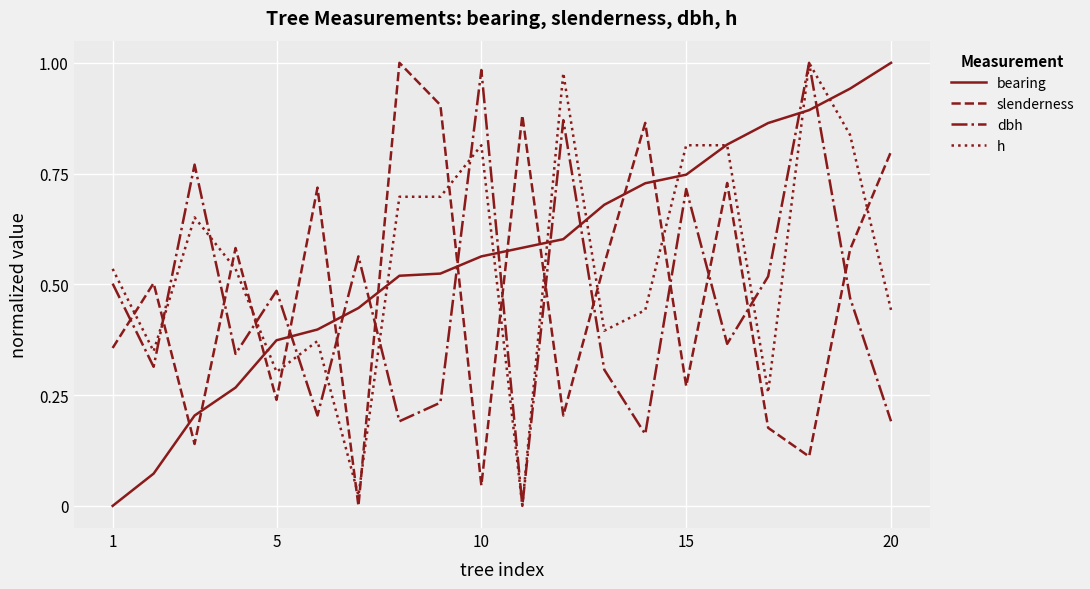

True or false: h and slenderness intersect in this chart.

True